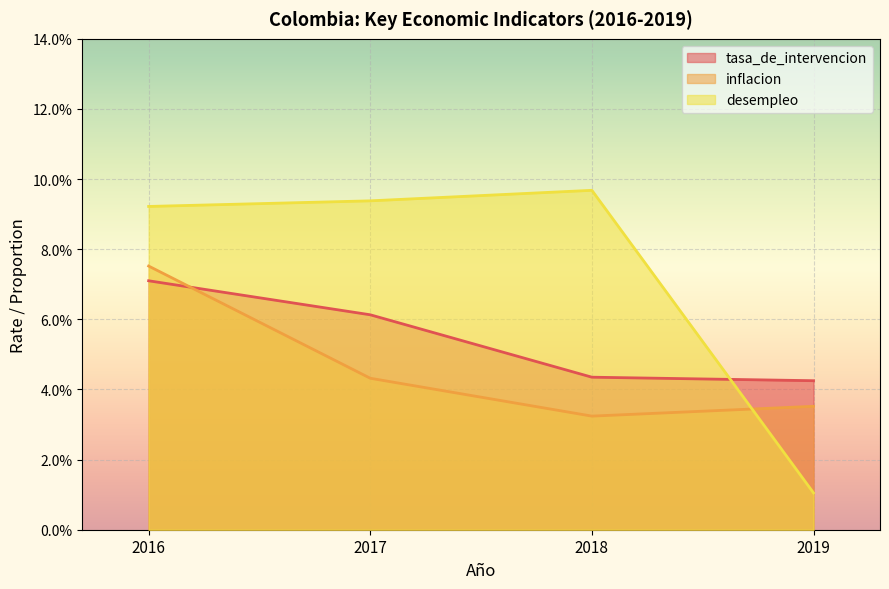

Is it true that tasa_de_intervencion equals 0.1 at 2016?

True